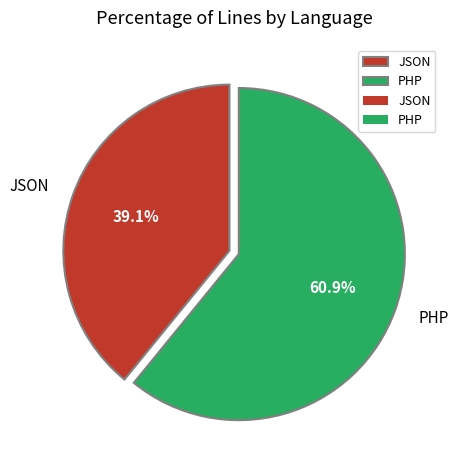

What is the largest slice in the pie chart?

PHP